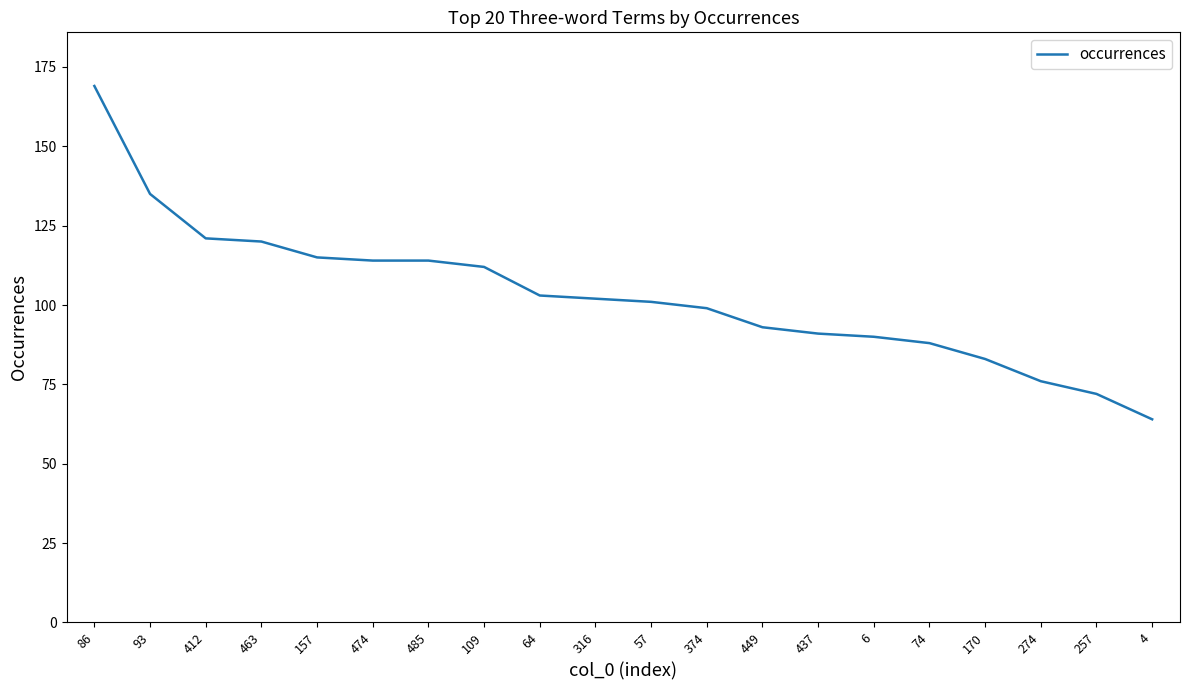

The value at 485 is 114. True or false?

True